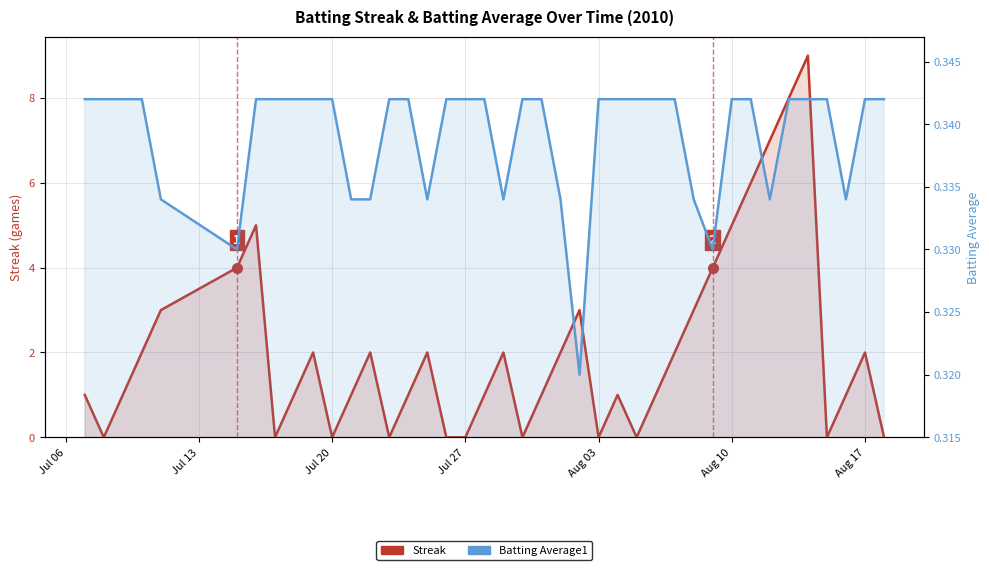

True or false: Batting Average1 and Streak intersect in this chart.

True